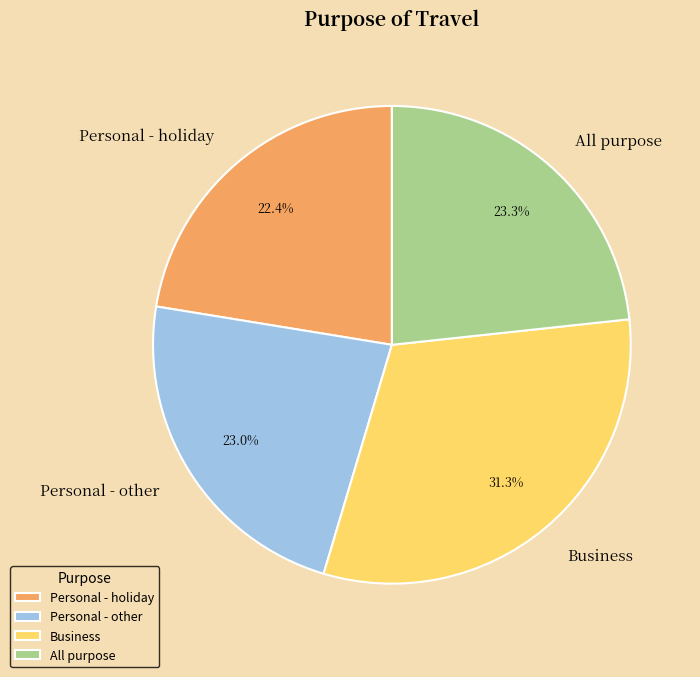

The Personal - holiday slice represents 36% of the pie. True or false?

False